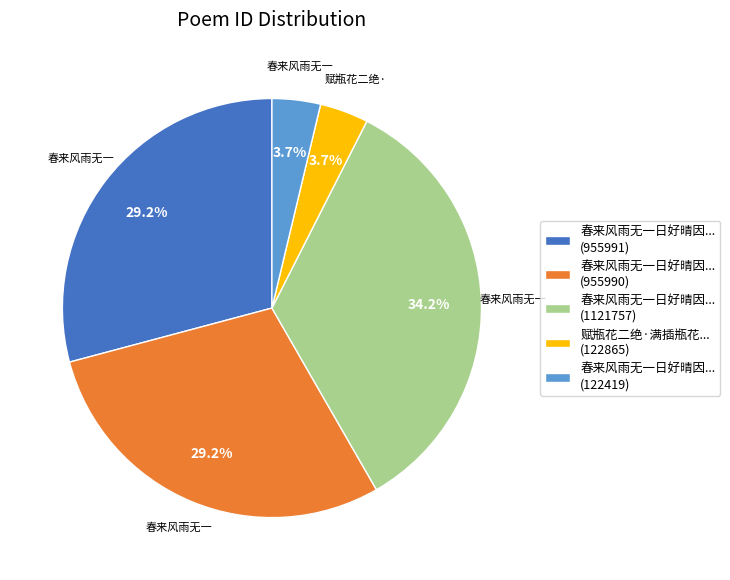

Which slice is the largest?

春来风雨无一日好晴因... (1121757)